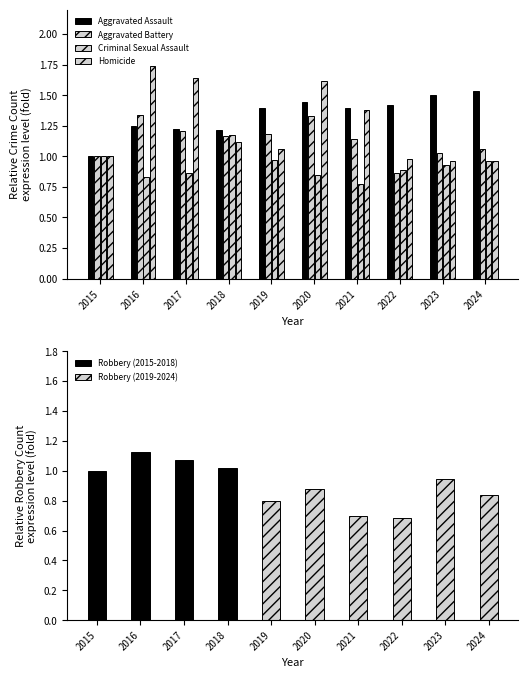

True or false: Robbery (2015-2018) has a value of 1.8 at 2015.

False